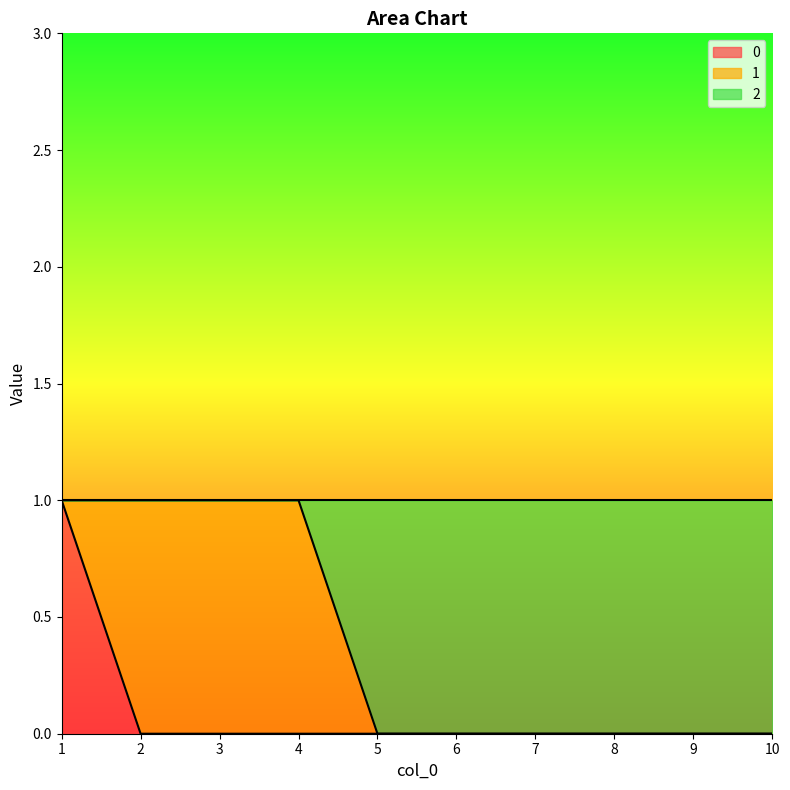

Where is 2 nearest to the value 0?

5